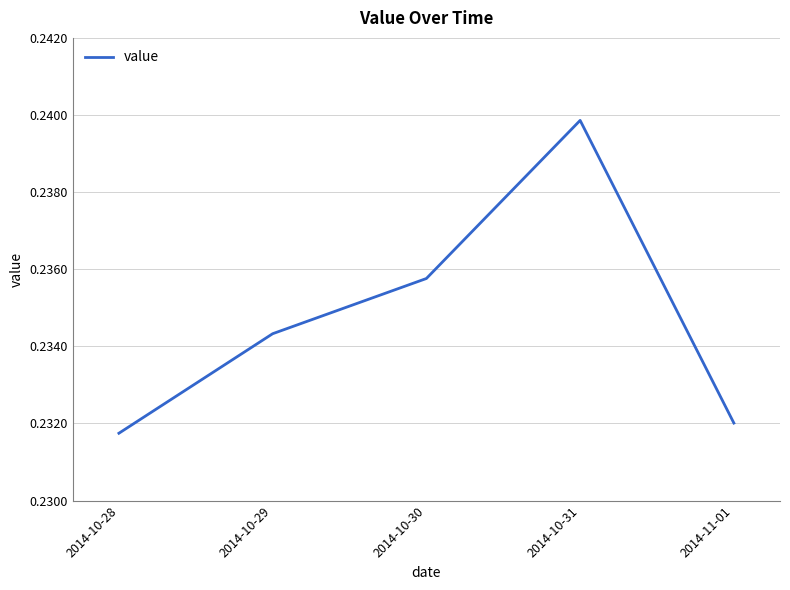

How many values are between 0 and 1?

5